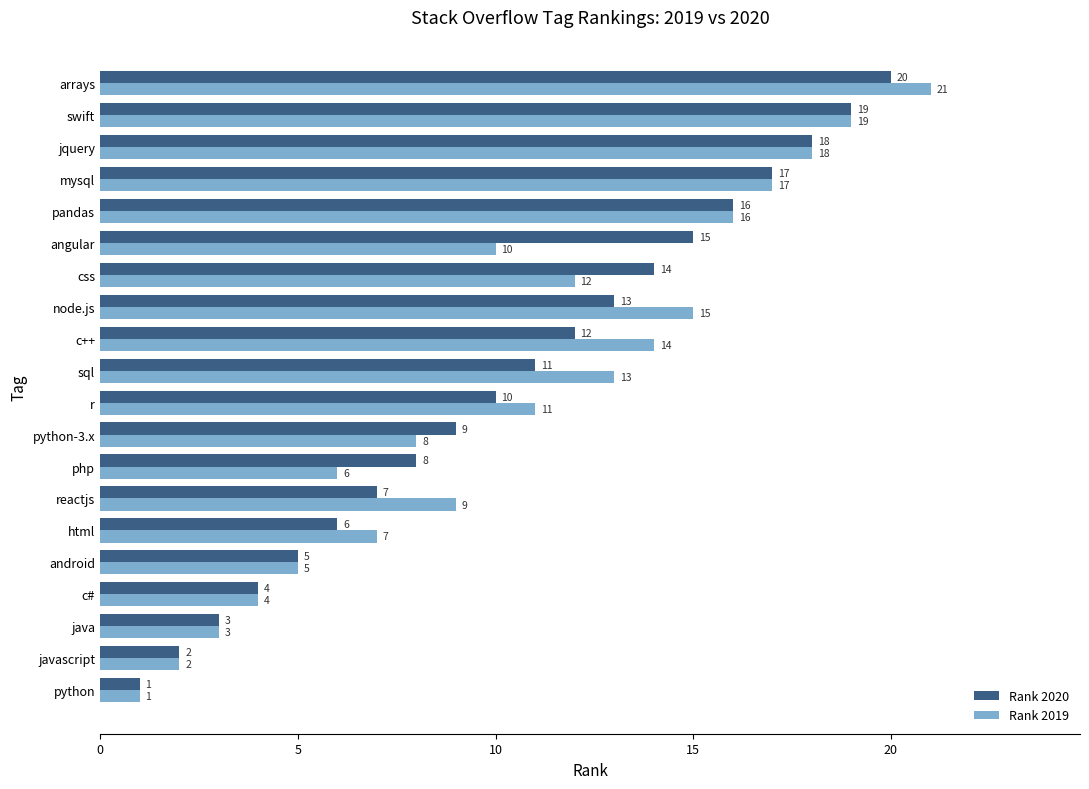

How many data points does each series have?

20